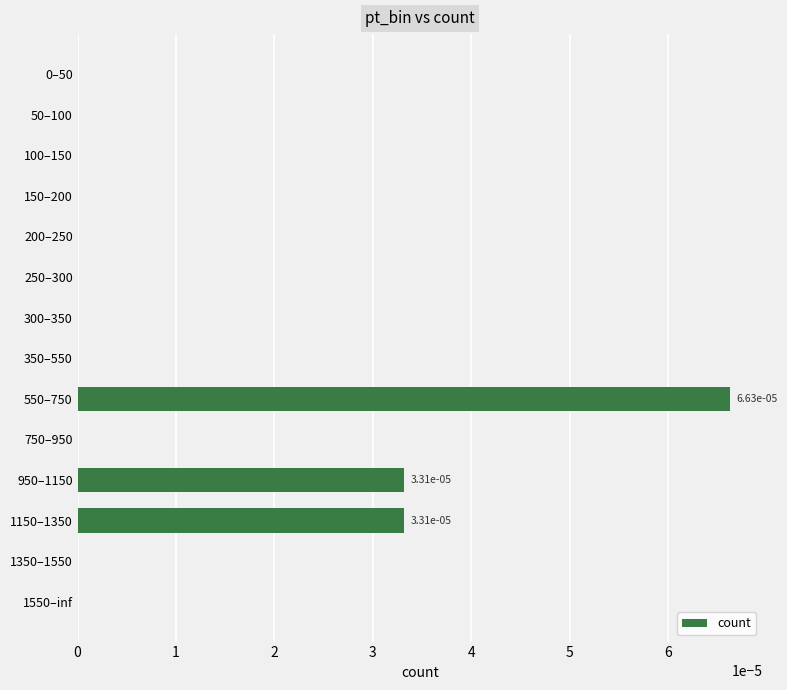

The value at 750–950 is 0.0. True or false?

True